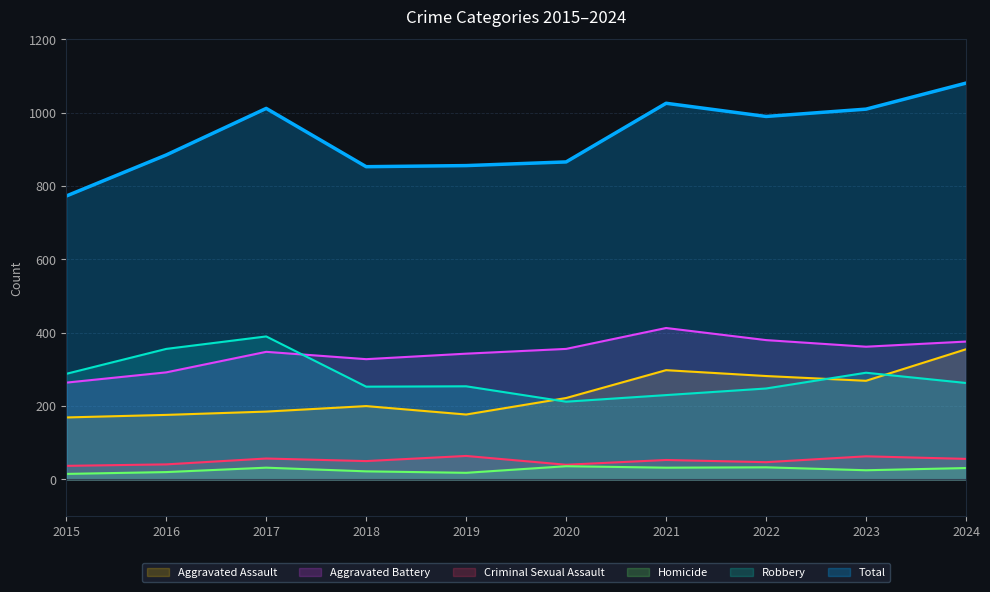

How many intersections are there between Robbery and Aggravated Battery?

1